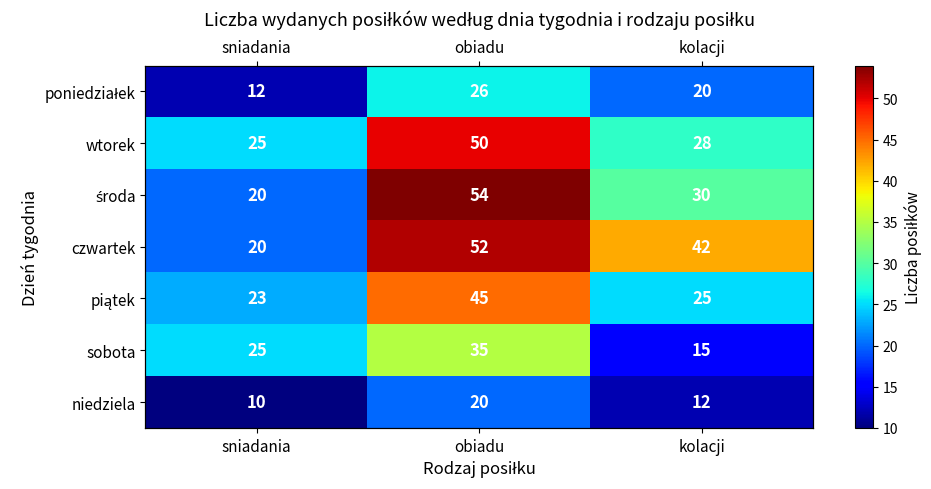

Which series has the largest range (max minus min)?

środa